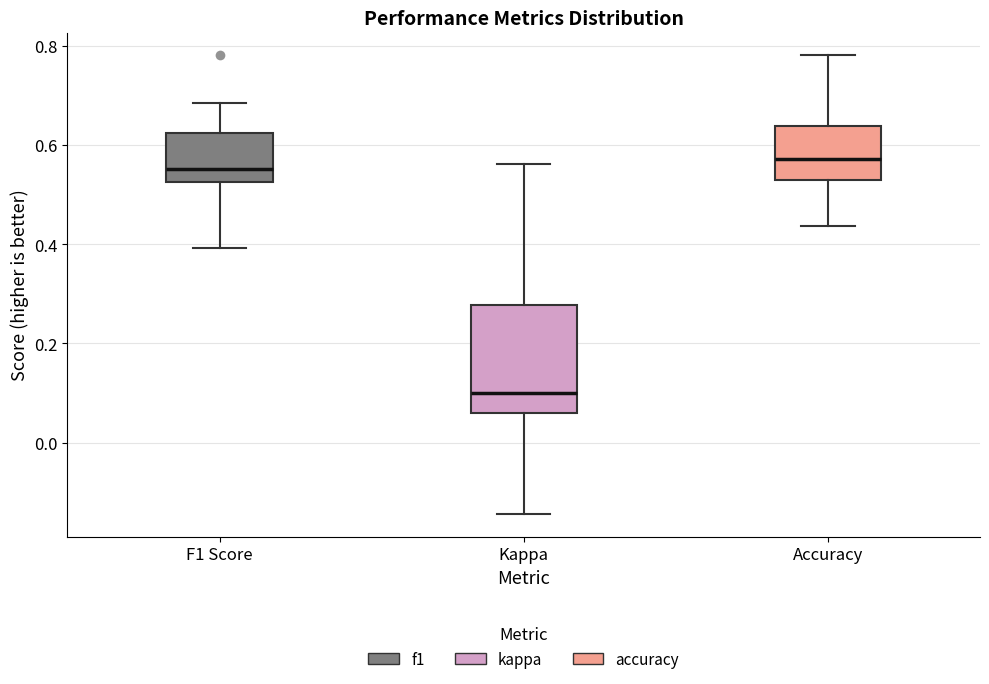

Where does the median line of the box for Kappa sit on the y-axis? The values are not printed on the chart, so give them approximately, as read against the axis.

0.10